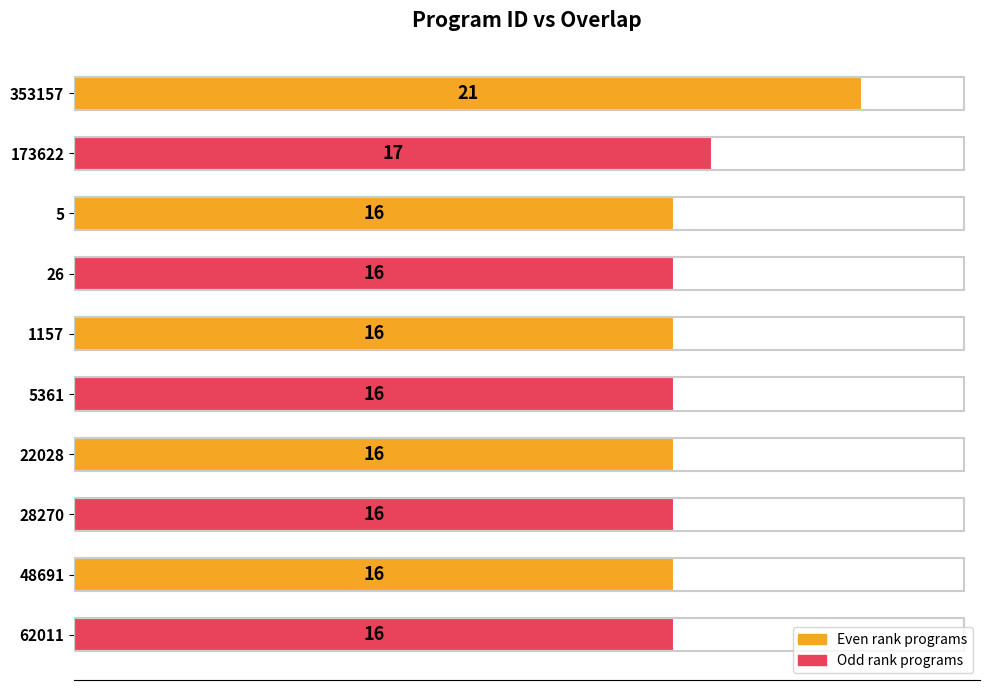

Are the bars horizontal?

Yes